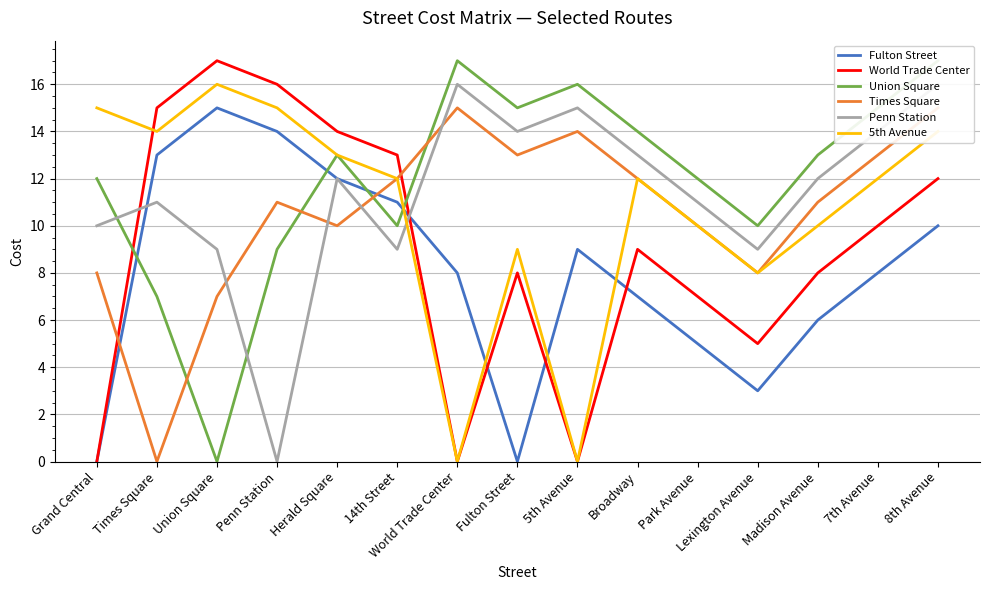

How many values in the 5th Avenue series exceed 12?

6